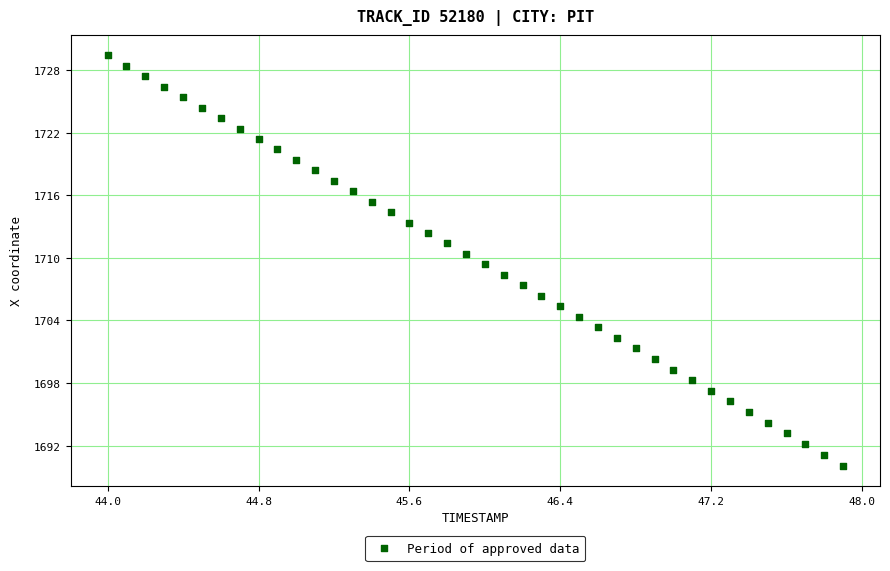

What is the range of X values (max minus min)?

3.9